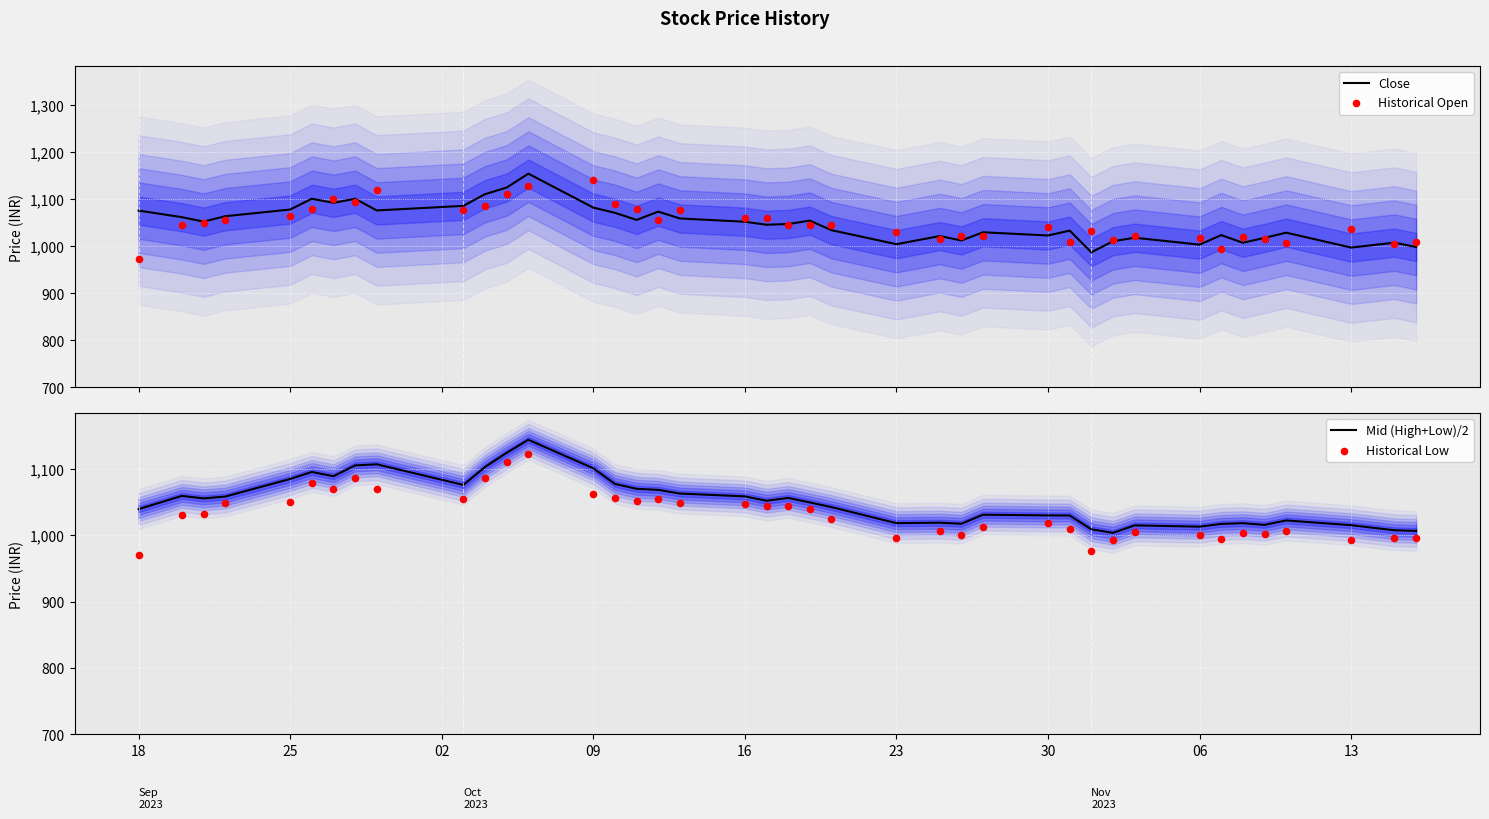

Which series contains the lowest Y value?

Historical Low